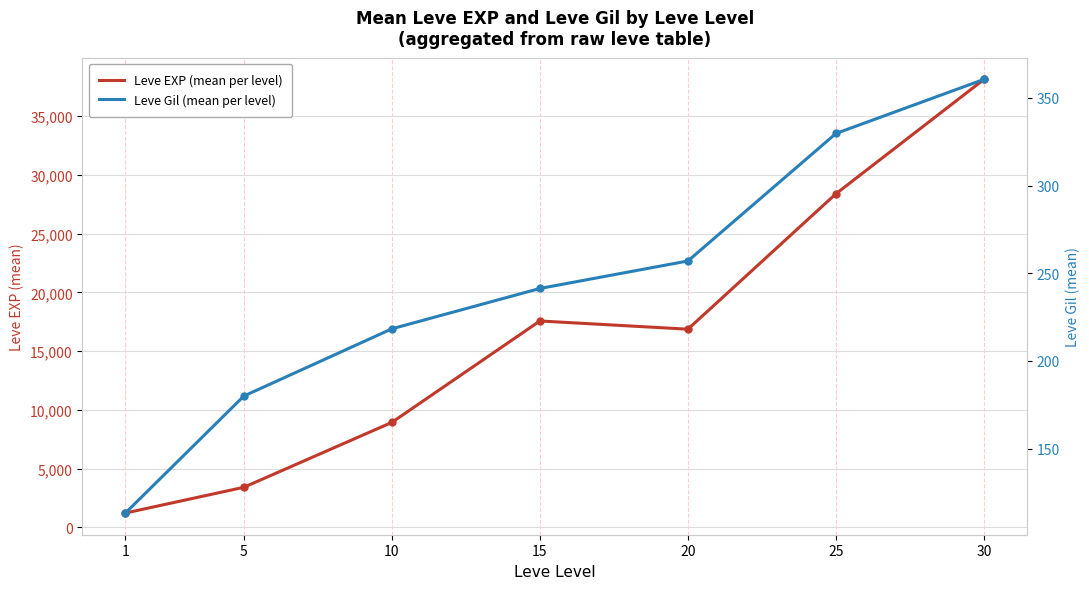

At which label is Leve Gil (mean per level) closest to 236?

15